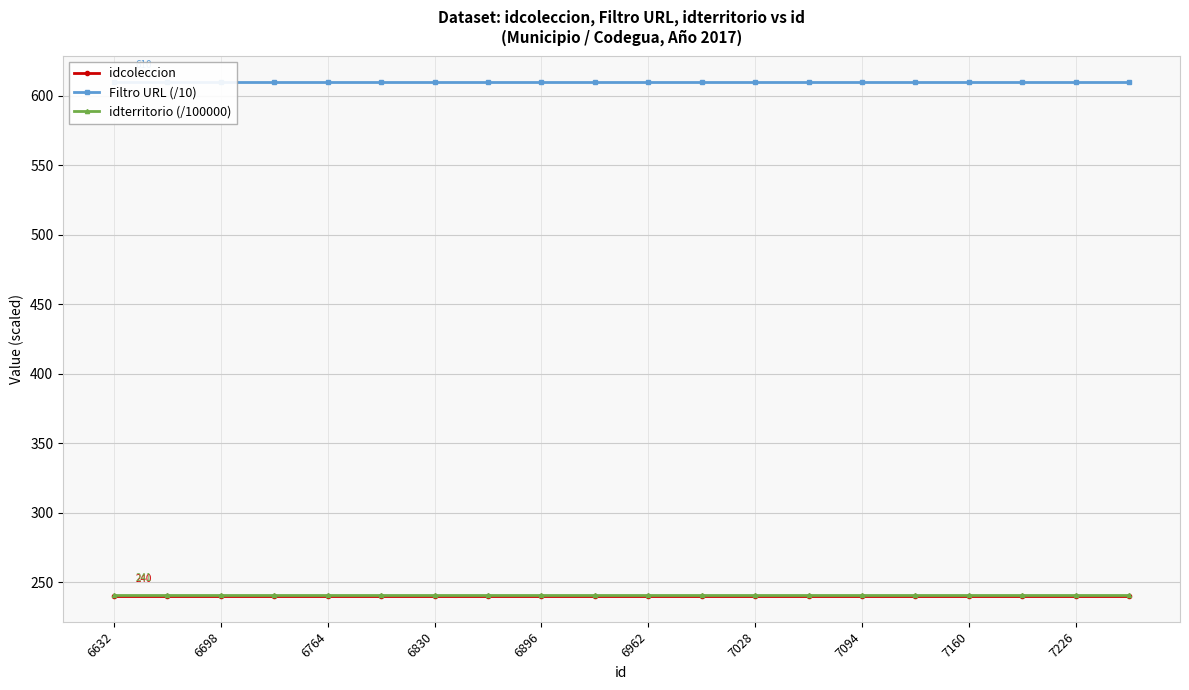

At how many categories does at least one series exceed 452?

20